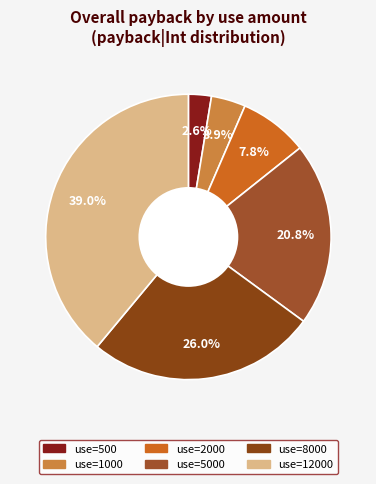

Which category has the biggest portion of the pie?

12000